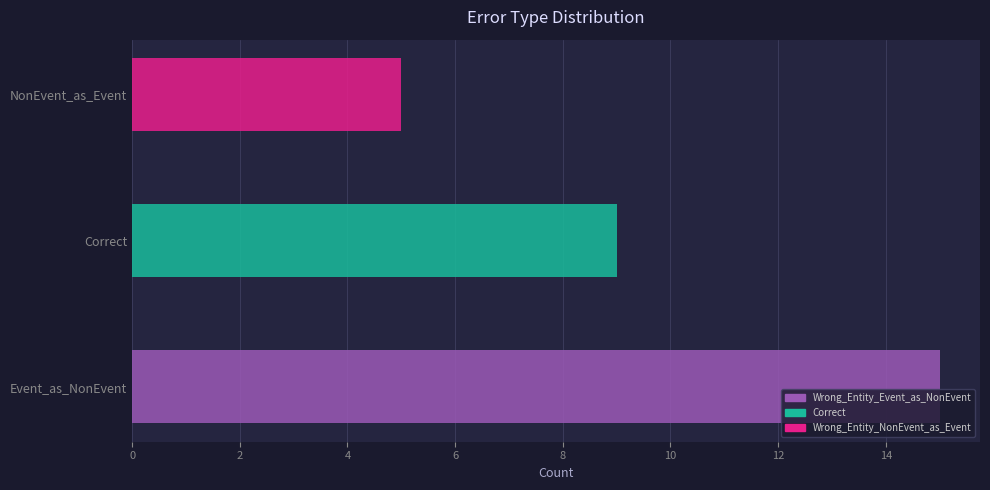

Read the value at Wrong_Entity_Event_as_NonEvent.

15